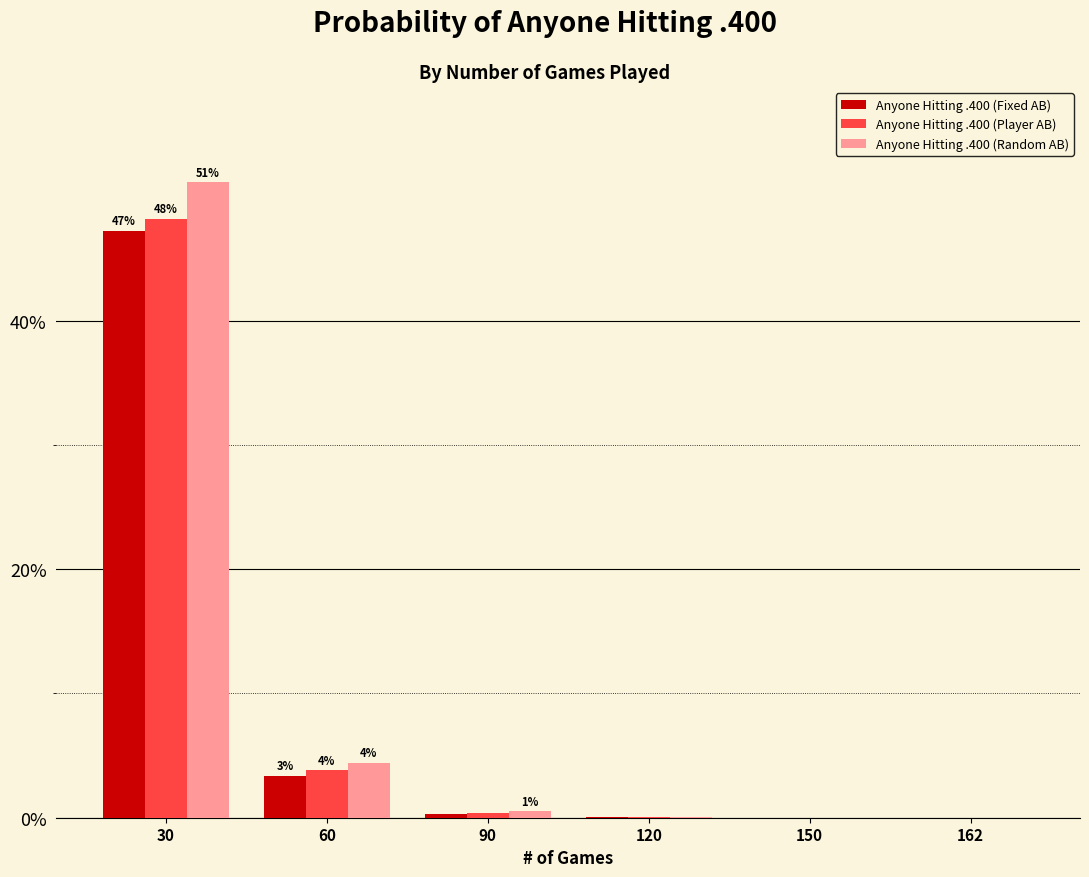

Which series changed the most between 150 and 162?

Anyone Hitting .400 (Random AB)